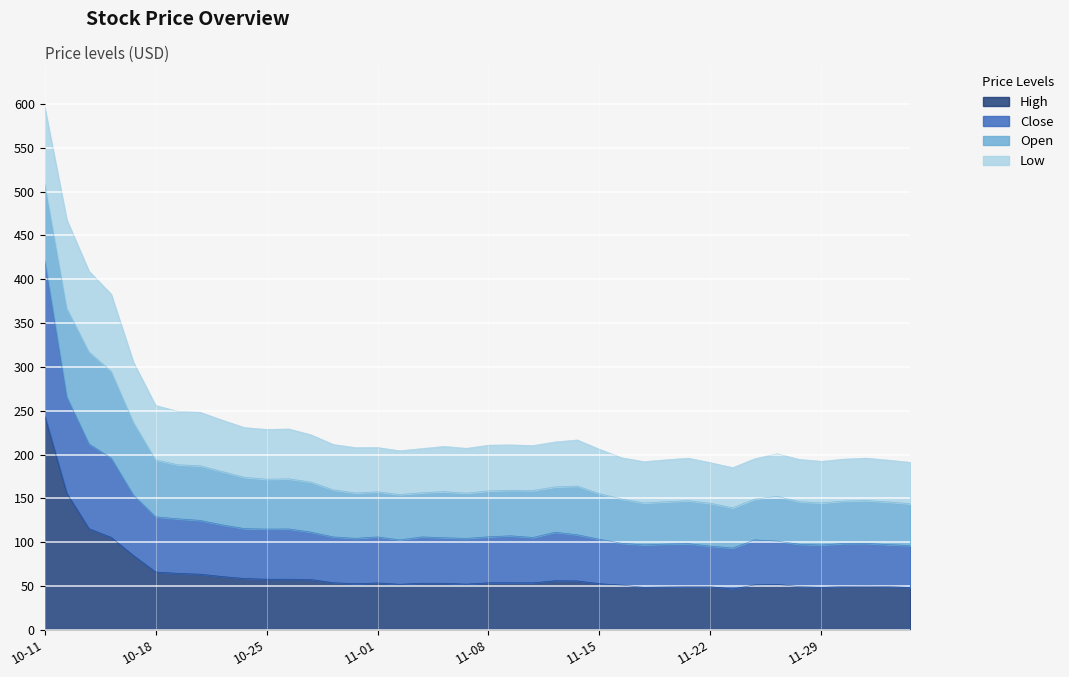

The close series shows 195.9 at 2024-10-16. True or false?

True